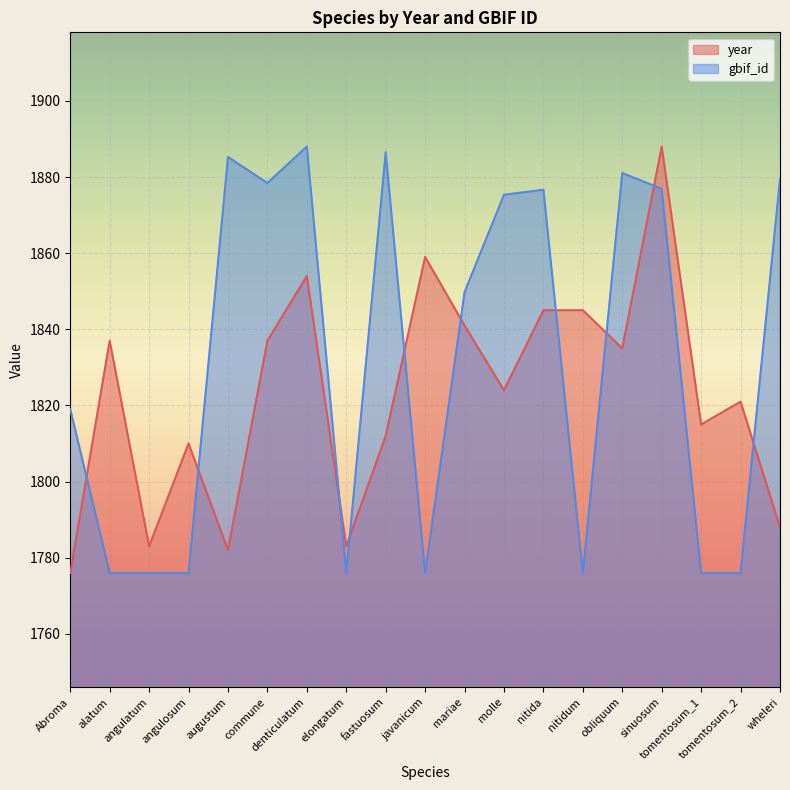

What is the total value across all series at tomentosum_1?

3591.0